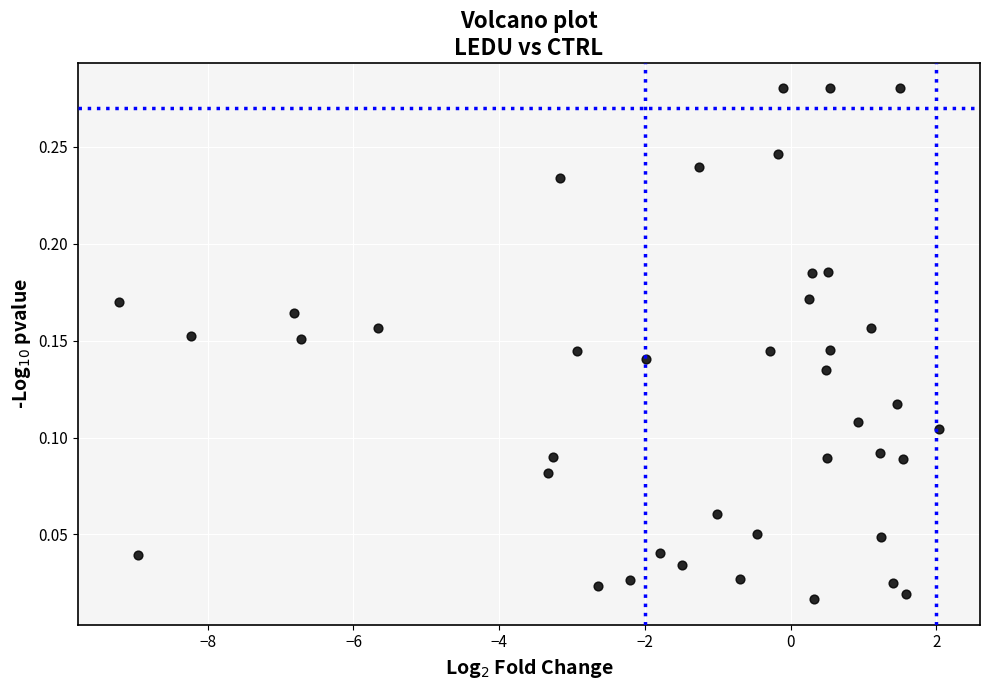

What is the range of X values (max minus min)?

11.3